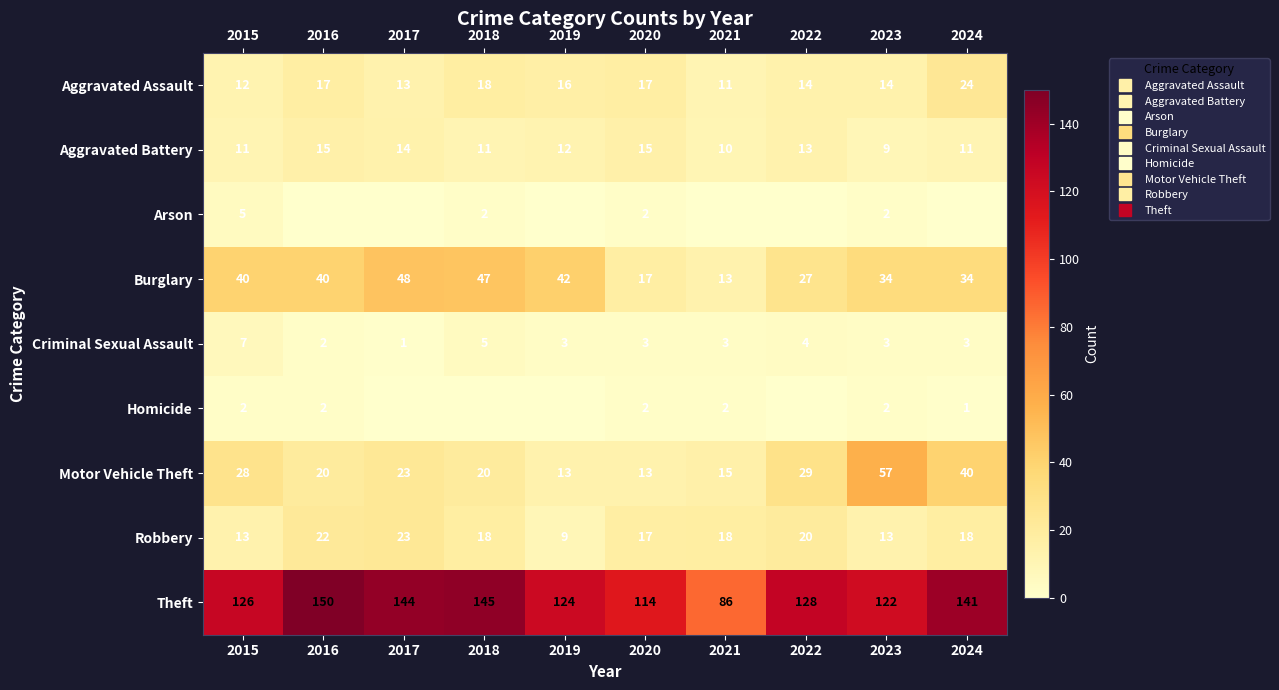

Which series has the largest range (max minus min)?

Theft